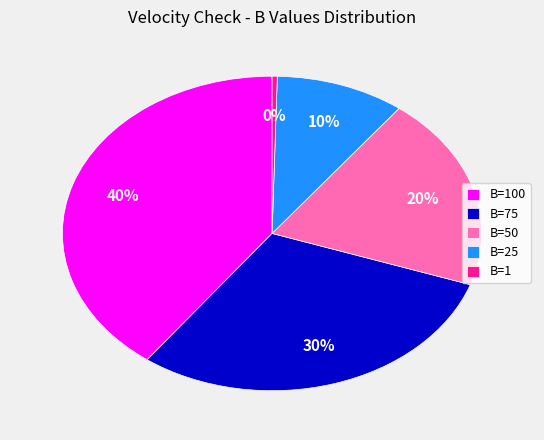

Is B=25 the majority of the pie?

No